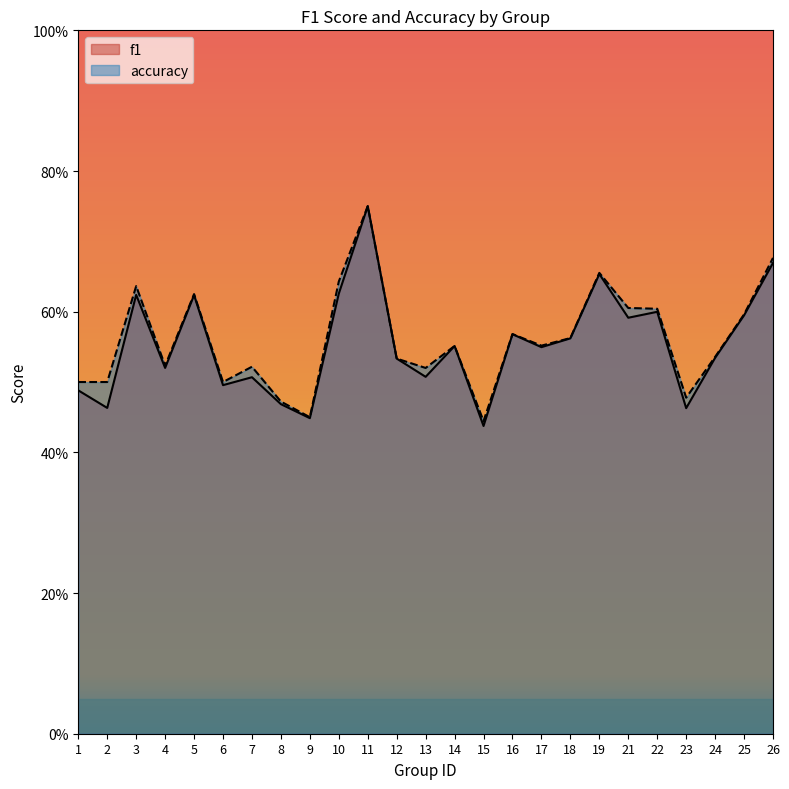

True or false: f1 and accuracy cross at least once.

False